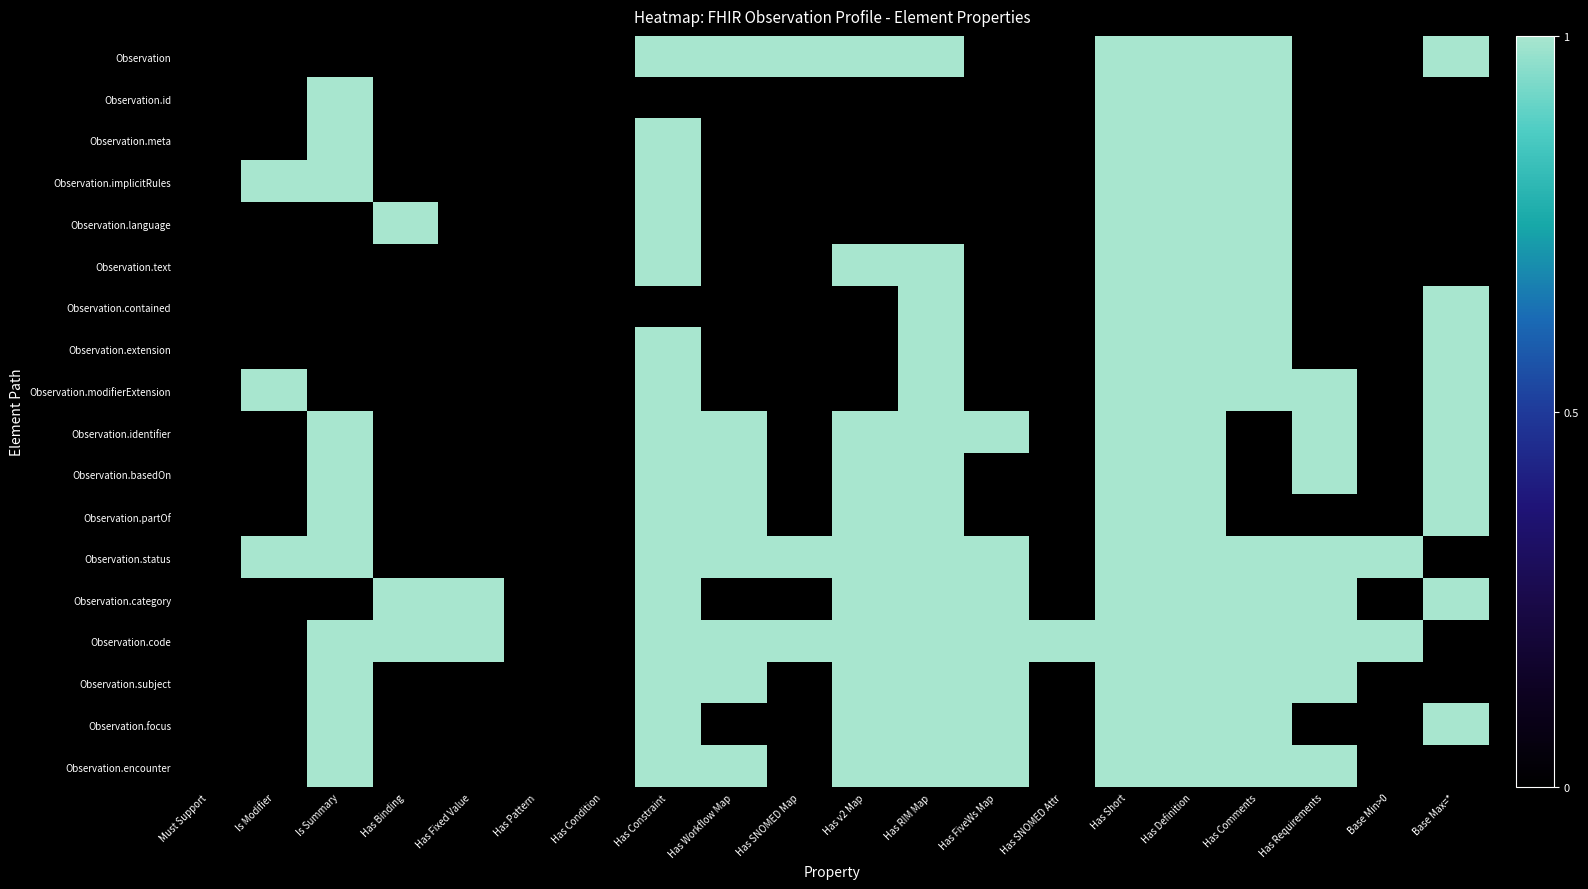

Reading left to right, list all the values displayed in this chart.

Observation: Must Support=0	Is Modifier=0	Is Summary=0	Has Binding=0	Has Fixed Value=0	Has Pattern=0	Has Condition=0	Has Constraint=1	Has Workflow Map=1	Has SNOMED Map=1	Has v2 Map=1	Has RIM Map=1	Has FiveWs Map=0	Has SNOMED Attr=0	Has Short=1	Has Definition=1	Has Comments=1	Has Requirements=0	Base Min>0=0	Base Max=*=1
Observation.id: Must Support=0	Is Modifier=0	Is Summary=1	Has Binding=0	Has Fixed Value=0	Has Pattern=0	Has Condition=0	Has Constraint=0	Has Workflow Map=0	Has SNOMED Map=0	Has v2 Map=0	Has RIM Map=0	Has FiveWs Map=0	Has SNOMED Attr=0	Has Short=1	Has Definition=1	Has Comments=1	Has Requirements=0	Base Min>0=0	Base Max=*=0
Observation.meta: Must Support=0	Is Modifier=0	Is Summary=1	Has Binding=0	Has Fixed Value=0	Has Pattern=0	Has Condition=0	Has Constraint=1	Has Workflow Map=0	Has SNOMED Map=0	Has v2 Map=0	Has RIM Map=0	Has FiveWs Map=0	Has SNOMED Attr=0	Has Short=1	Has Definition=1	Has Comments=1	Has Requirements=0	Base Min>0=0	Base Max=*=0
Observation.implicitRules: Must Support=0	Is Modifier=1	Is Summary=1	Has Binding=0	Has Fixed Value=0	Has Pattern=0	Has Condition=0	Has Constraint=1	Has Workflow Map=0	Has SNOMED Map=0	Has v2 Map=0	Has RIM Map=0	Has FiveWs Map=0	Has SNOMED Attr=0	Has Short=1	Has Definition=1	Has Comments=1	Has Requirements=0	Base Min>0=0	Base Max=*=0
Observation.language: Must Support=0	Is Modifier=0	Is Summary=0	Has Binding=1	Has Fixed Value=0	Has Pattern=0	Has Condition=0	Has Constraint=1	Has Workflow Map=0	Has SNOMED Map=0	Has v2 Map=0	Has RIM Map=0	Has FiveWs Map=0	Has SNOMED Attr=0	Has Short=1	Has Definition=1	Has Comments=1	Has Requirements=0	Base Min>0=0	Base Max=*=0
Observation.text: Must Support=0	Is Modifier=0	Is Summary=0	Has Binding=0	Has Fixed Value=0	Has Pattern=0	Has Condition=0	Has Constraint=1	Has Workflow Map=0	Has SNOMED Map=0	Has v2 Map=1	Has RIM Map=1	Has FiveWs Map=0	Has SNOMED Attr=0	Has Short=1	Has Definition=1	Has Comments=1	Has Requirements=0	Base Min>0=0	Base Max=*=0
Observation.contained: Must Support=0	Is Modifier=0	Is Summary=0	Has Binding=0	Has Fixed Value=0	Has Pattern=0	Has Condition=0	Has Constraint=0	Has Workflow Map=0	Has SNOMED Map=0	Has v2 Map=0	Has RIM Map=1	Has FiveWs Map=0	Has SNOMED Attr=0	Has Short=1	Has Definition=1	Has Comments=1	Has Requirements=0	Base Min>0=0	Base Max=*=1
Observation.extension: Must Support=0	Is Modifier=0	Is Summary=0	Has Binding=0	Has Fixed Value=0	Has Pattern=0	Has Condition=0	Has Constraint=1	Has Workflow Map=0	Has SNOMED Map=0	Has v2 Map=0	Has RIM Map=1	Has FiveWs Map=0	Has SNOMED Attr=0	Has Short=1	Has Definition=1	Has Comments=1	Has Requirements=0	Base Min>0=0	Base Max=*=1
Observation.modifierExtension: Must Support=0	Is Modifier=1	Is Summary=0	Has Binding=0	Has Fixed Value=0	Has Pattern=0	Has Condition=0	Has Constraint=1	Has Workflow Map=0	Has SNOMED Map=0	Has v2 Map=0	Has RIM Map=1	Has FiveWs Map=0	Has SNOMED Attr=0	Has Short=1	Has Definition=1	Has Comments=1	Has Requirements=1	Base Min>0=0	Base Max=*=1
Observation.identifier: Must Support=0	Is Modifier=0	Is Summary=1	Has Binding=0	Has Fixed Value=0	Has Pattern=0	Has Condition=0	Has Constraint=1	Has Workflow Map=1	Has SNOMED Map=0	Has v2 Map=1	Has RIM Map=1	Has FiveWs Map=1	Has SNOMED Attr=0	Has Short=1	Has Definition=1	Has Comments=0	Has Requirements=1	Base Min>0=0	Base Max=*=1
Observation.basedOn: Must Support=0	Is Modifier=0	Is Summary=1	Has Binding=0	Has Fixed Value=0	Has Pattern=0	Has Condition=0	Has Constraint=1	Has Workflow Map=1	Has SNOMED Map=0	Has v2 Map=1	Has RIM Map=1	Has FiveWs Map=0	Has SNOMED Attr=0	Has Short=1	Has Definition=1	Has Comments=0	Has Requirements=1	Base Min>0=0	Base Max=*=1
Observation.partOf: Must Support=0	Is Modifier=0	Is Summary=1	Has Binding=0	Has Fixed Value=0	Has Pattern=0	Has Condition=0	Has Constraint=1	Has Workflow Map=1	Has SNOMED Map=0	Has v2 Map=1	Has RIM Map=1	Has FiveWs Map=0	Has SNOMED Attr=0	Has Short=1	Has Definition=1	Has Comments=0	Has Requirements=0	Base Min>0=0	Base Max=*=1
Observation.status: Must Support=0	Is Modifier=1	Is Summary=1	Has Binding=0	Has Fixed Value=0	Has Pattern=0	Has Condition=0	Has Constraint=1	Has Workflow Map=1	Has SNOMED Map=1	Has v2 Map=1	Has RIM Map=1	Has FiveWs Map=1	Has SNOMED Attr=0	Has Short=1	Has Definition=1	Has Comments=1	Has Requirements=1	Base Min>0=1	Base Max=*=0
Observation.category: Must Support=0	Is Modifier=0	Is Summary=0	Has Binding=1	Has Fixed Value=1	Has Pattern=0	Has Condition=0	Has Constraint=1	Has Workflow Map=0	Has SNOMED Map=0	Has v2 Map=1	Has RIM Map=1	Has FiveWs Map=1	Has SNOMED Attr=0	Has Short=1	Has Definition=1	Has Comments=1	Has Requirements=1	Base Min>0=0	Base Max=*=1
Observation.code: Must Support=0	Is Modifier=0	Is Summary=1	Has Binding=1	Has Fixed Value=1	Has Pattern=0	Has Condition=0	Has Constraint=1	Has Workflow Map=1	Has SNOMED Map=1	Has v2 Map=1	Has RIM Map=1	Has FiveWs Map=1	Has SNOMED Attr=1	Has Short=1	Has Definition=1	Has Comments=1	Has Requirements=1	Base Min>0=1	Base Max=*=0
Observation.subject: Must Support=0	Is Modifier=0	Is Summary=1	Has Binding=0	Has Fixed Value=0	Has Pattern=0	Has Condition=0	Has Constraint=1	Has Workflow Map=1	Has SNOMED Map=0	Has v2 Map=1	Has RIM Map=1	Has FiveWs Map=1	Has SNOMED Attr=0	Has Short=1	Has Definition=1	Has Comments=1	Has Requirements=1	Base Min>0=0	Base Max=*=0
Observation.focus: Must Support=0	Is Modifier=0	Is Summary=1	Has Binding=0	Has Fixed Value=0	Has Pattern=0	Has Condition=0	Has Constraint=1	Has Workflow Map=0	Has SNOMED Map=0	Has v2 Map=1	Has RIM Map=1	Has FiveWs Map=1	Has SNOMED Attr=0	Has Short=1	Has Definition=1	Has Comments=1	Has Requirements=0	Base Min>0=0	Base Max=*=1
Observation.encounter: Must Support=0	Is Modifier=0	Is Summary=1	Has Binding=0	Has Fixed Value=0	Has Pattern=0	Has Condition=0	Has Constraint=1	Has Workflow Map=1	Has SNOMED Map=0	Has v2 Map=1	Has RIM Map=1	Has FiveWs Map=1	Has SNOMED Attr=0	Has Short=1	Has Definition=1	Has Comments=1	Has Requirements=1	Base Min>0=0	Base Max=*=0